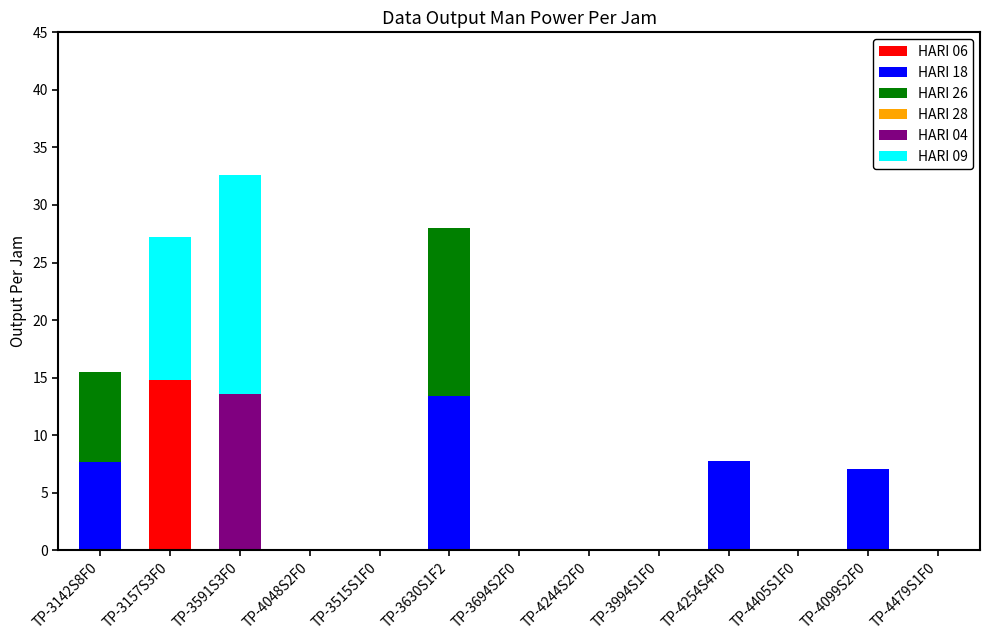

What is the highest value of the HARI 06 series?

14.8